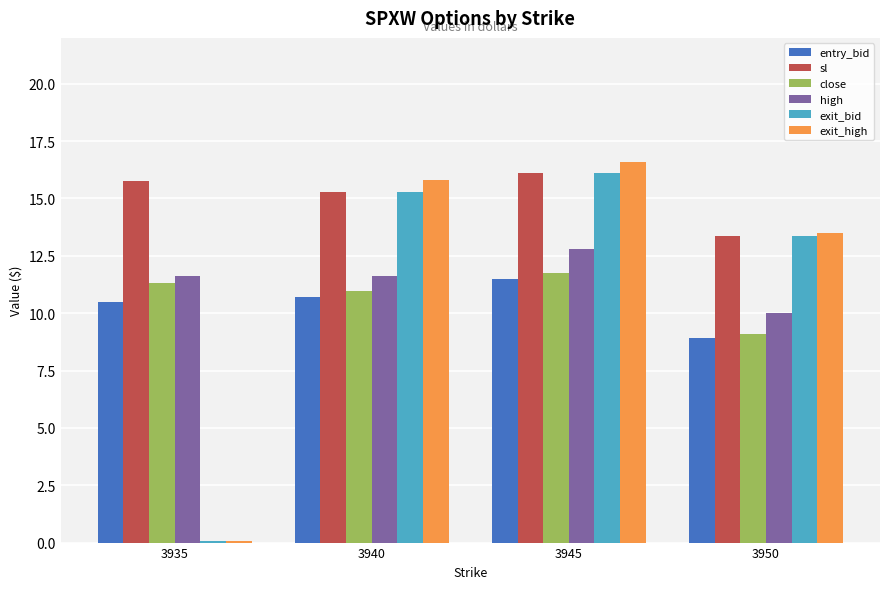

Between 3945 and 3950, which series saw the biggest shift?

exit_high